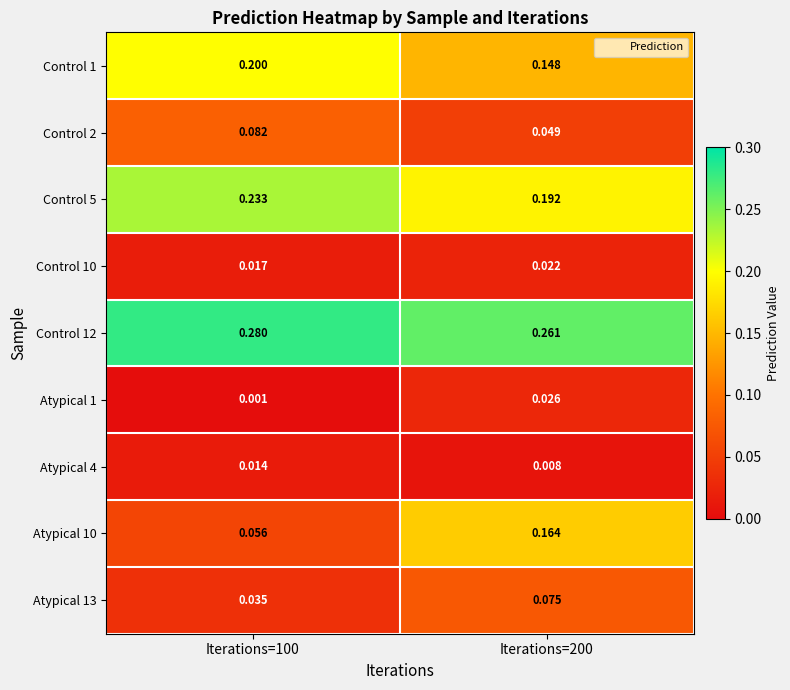

Count the number of categories in the chart.

2